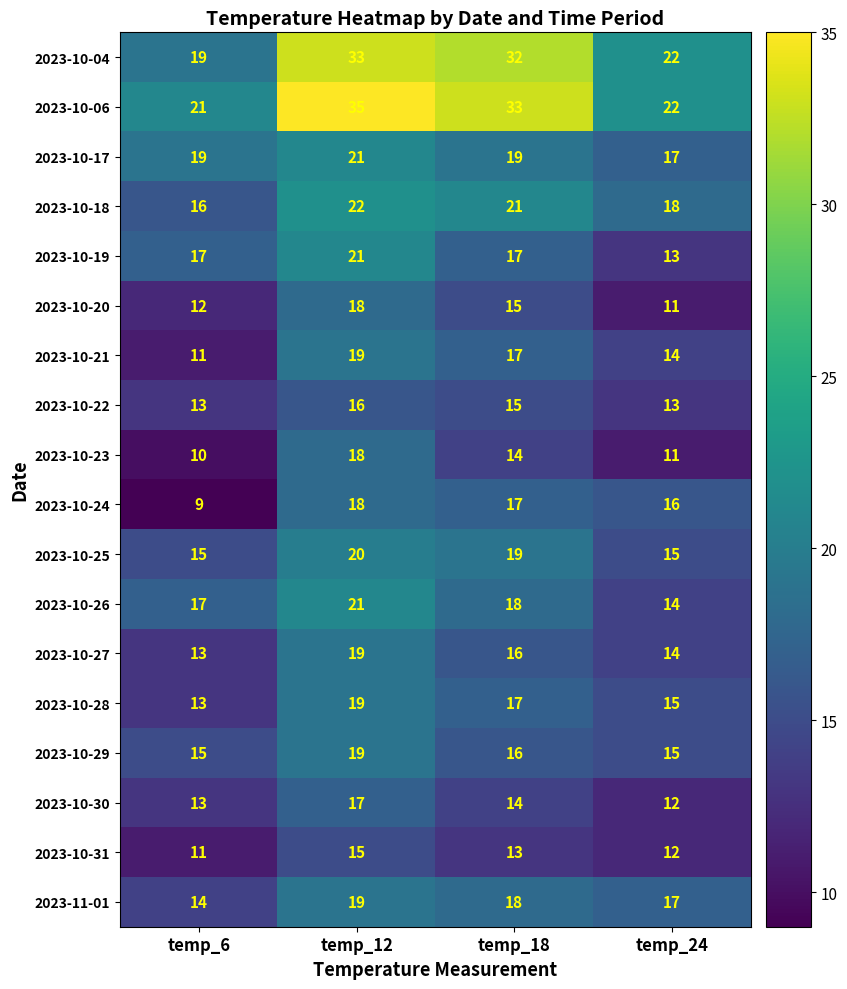

Is it true that 2023-10-21 equals 5 at temp_12?

False